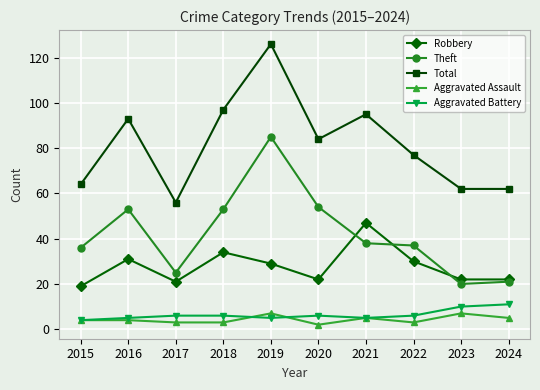

The Total series shows 188 at 2019. True or false?

False